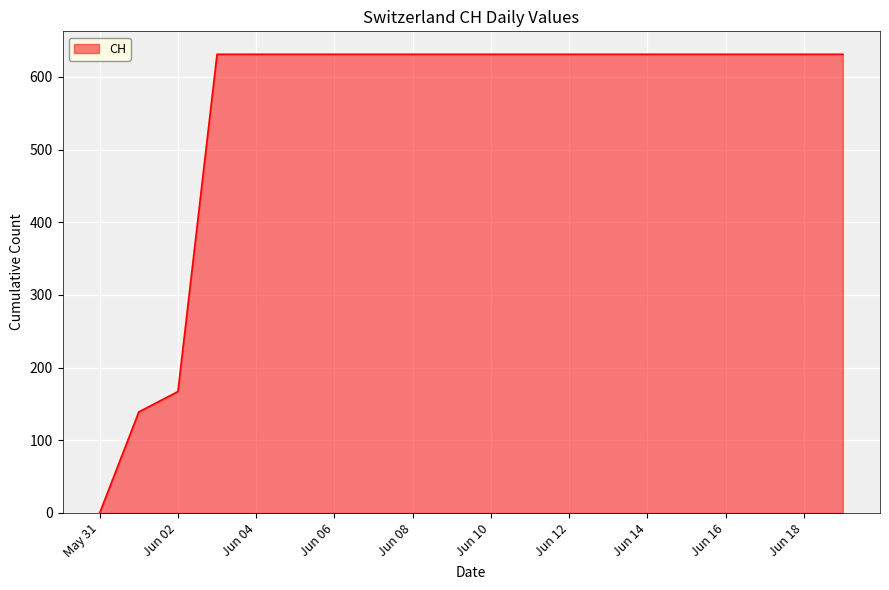

What is the greatest value displayed?

631